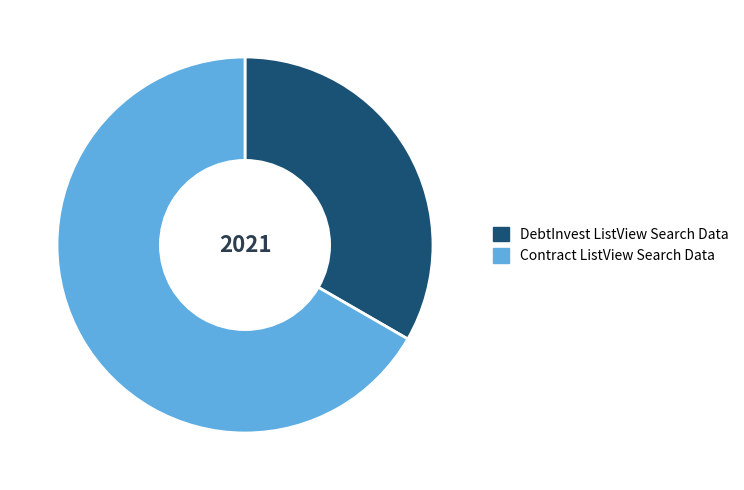

Does any single category account for the majority?

Yes